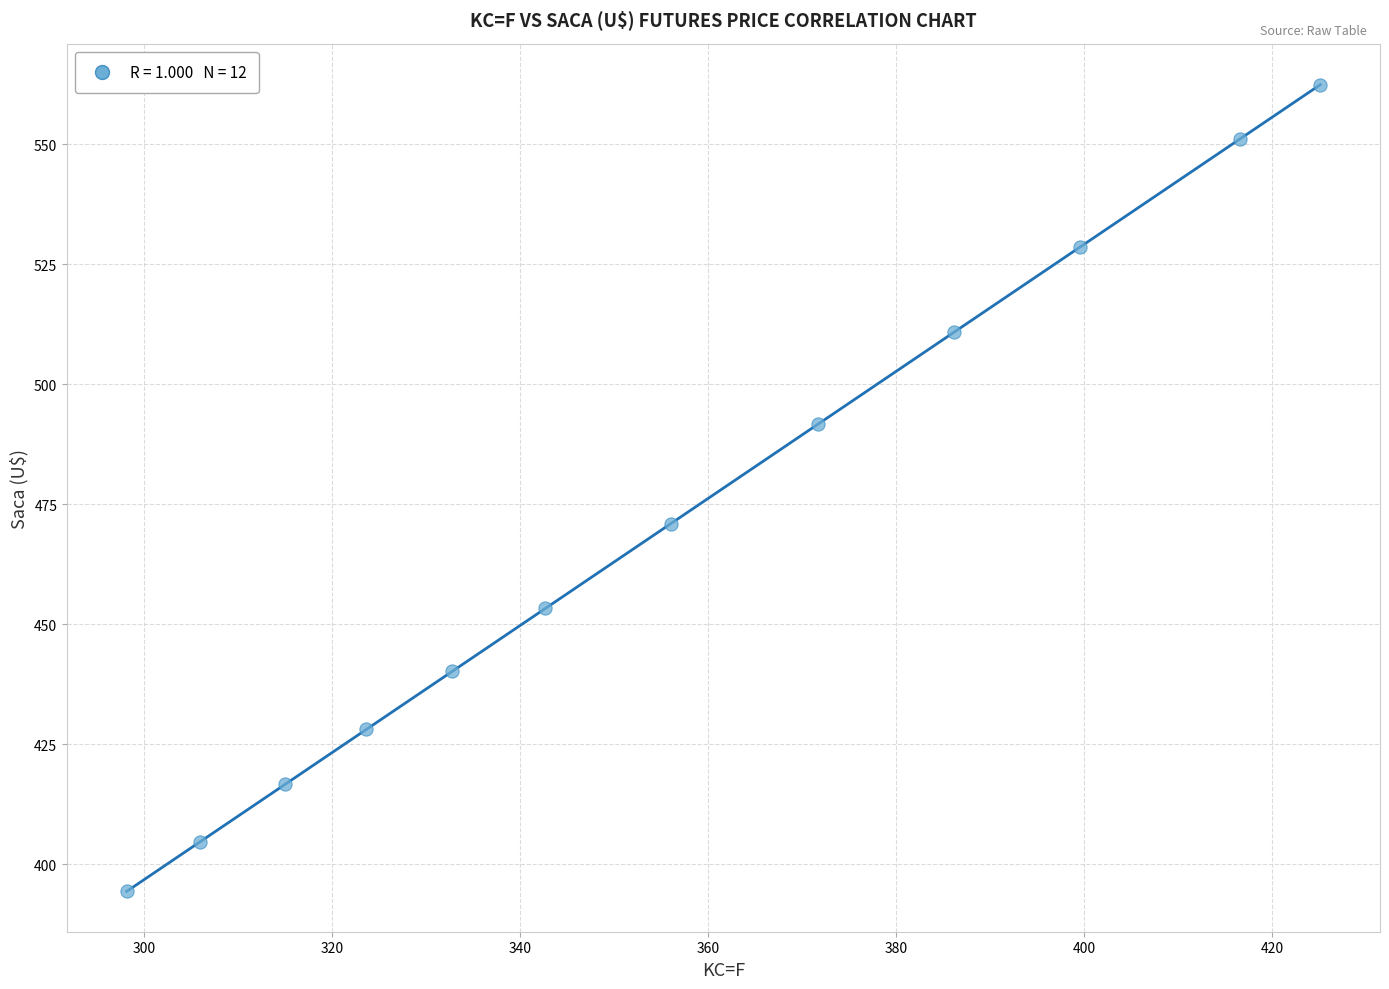

What Y value in the scatter plot is closest to 478?

471.0